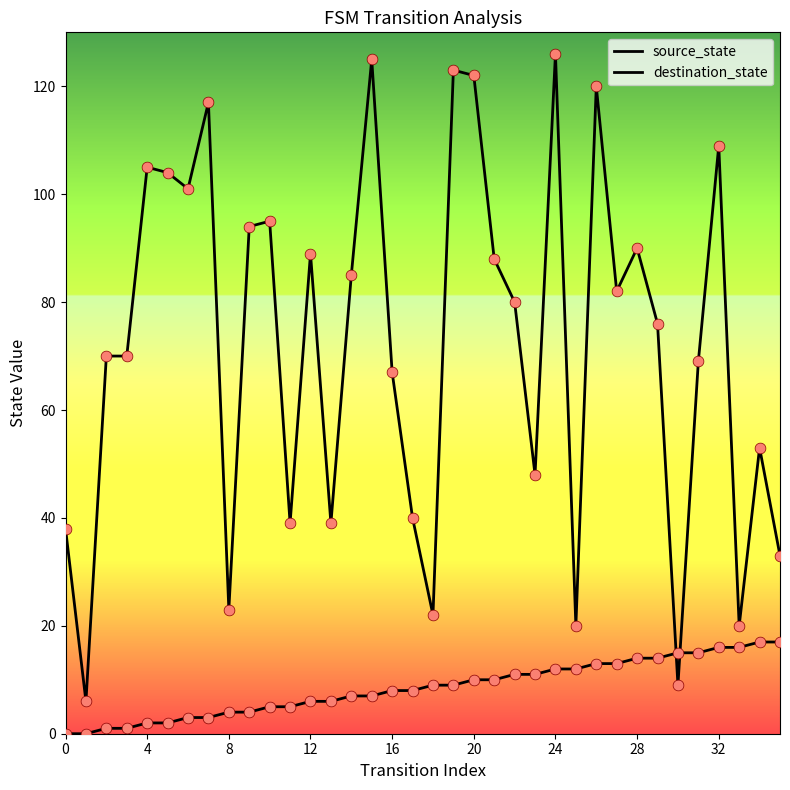

How many lines are shown in the chart?

2